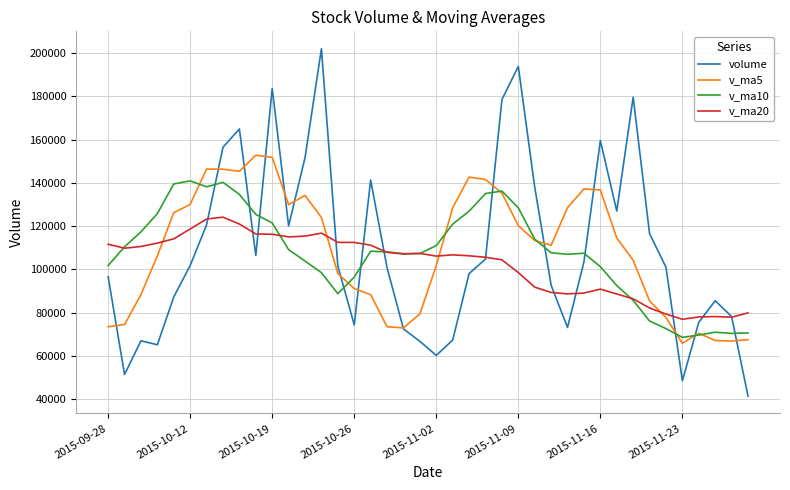

True or false: v_ma20 has more than 0 points higher than both neighbors.

True